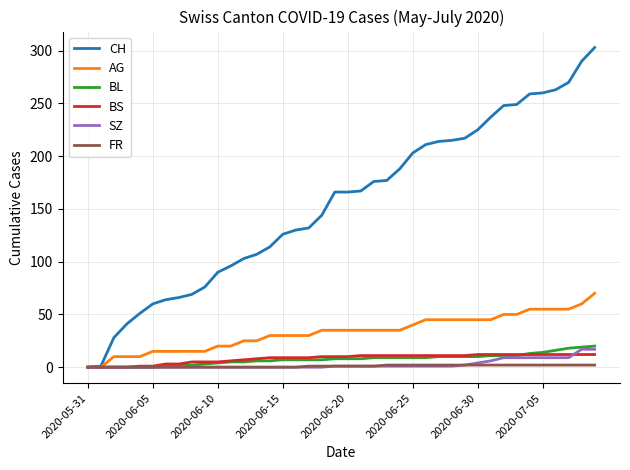

How many lines are shown in the chart?

6